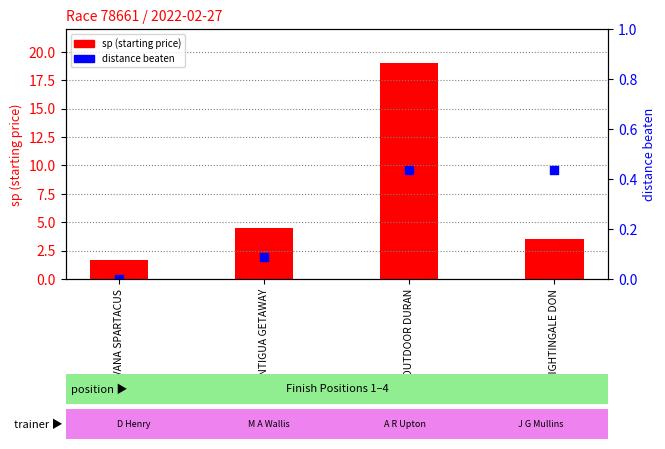

Which series has the largest total across all categories?

sp